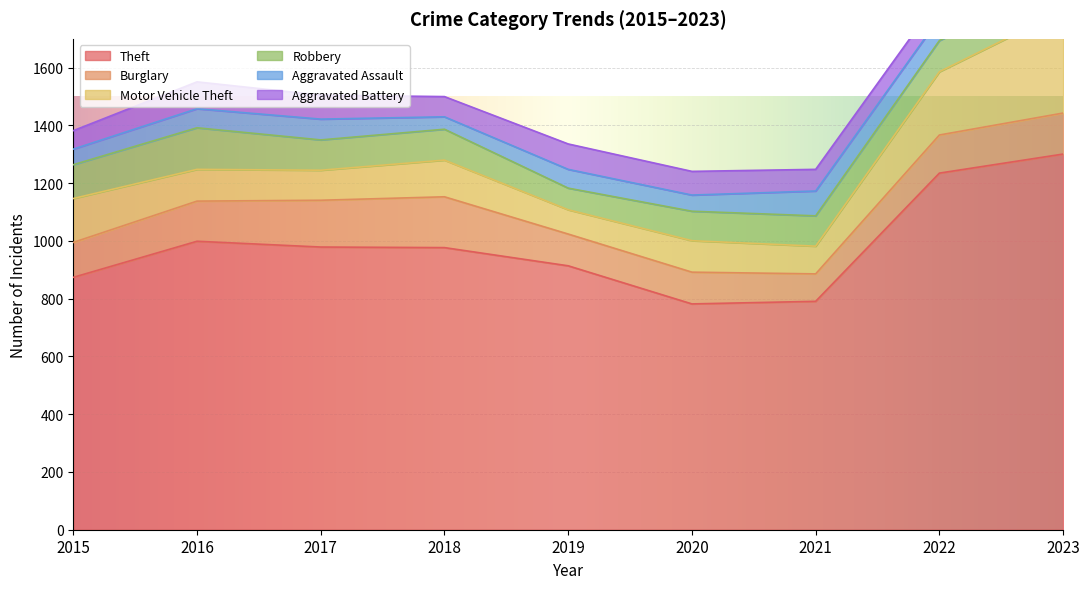

How many lines are shown in the chart?

6